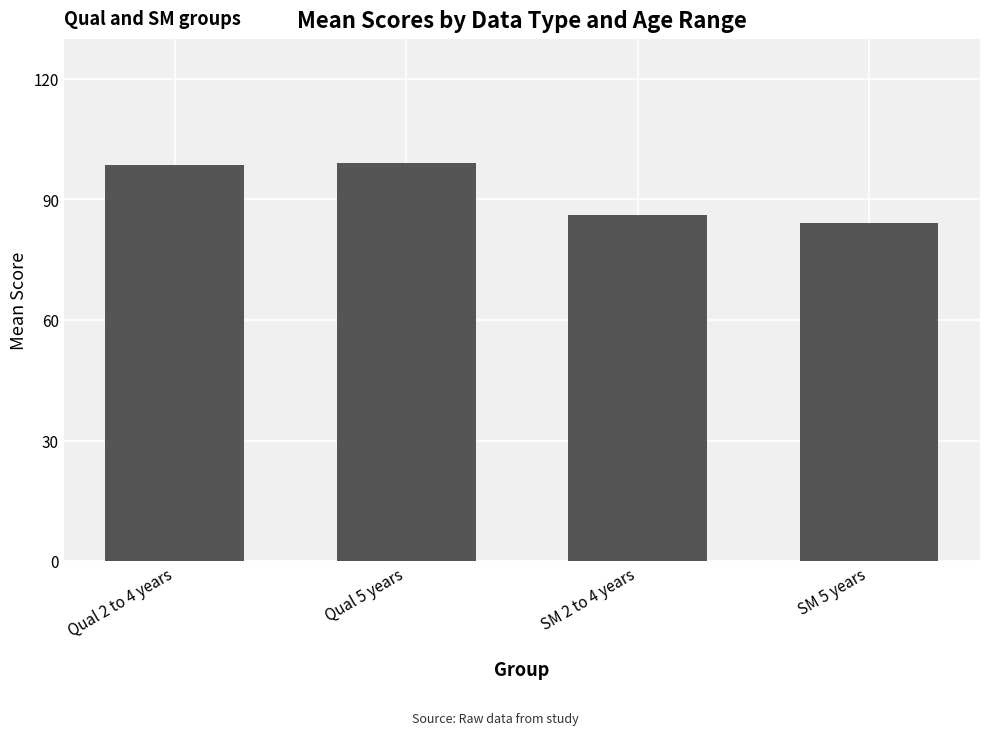

Which category has the lowest value across all series?

SM 5 years